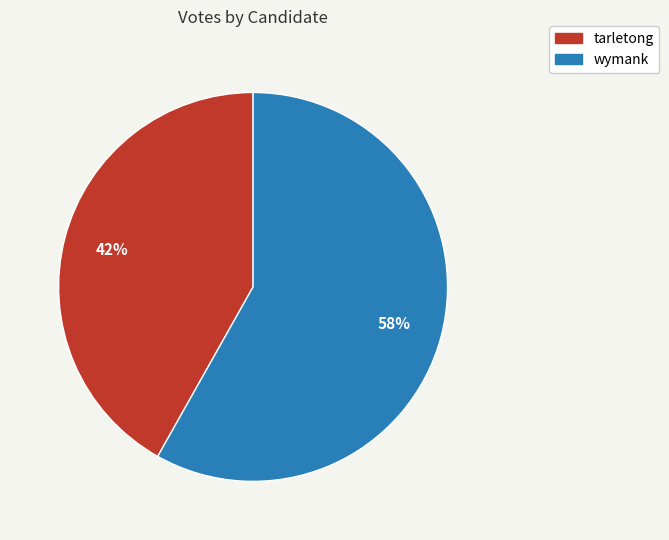

The tarletong slice represents 42% of the pie. True or false?

True